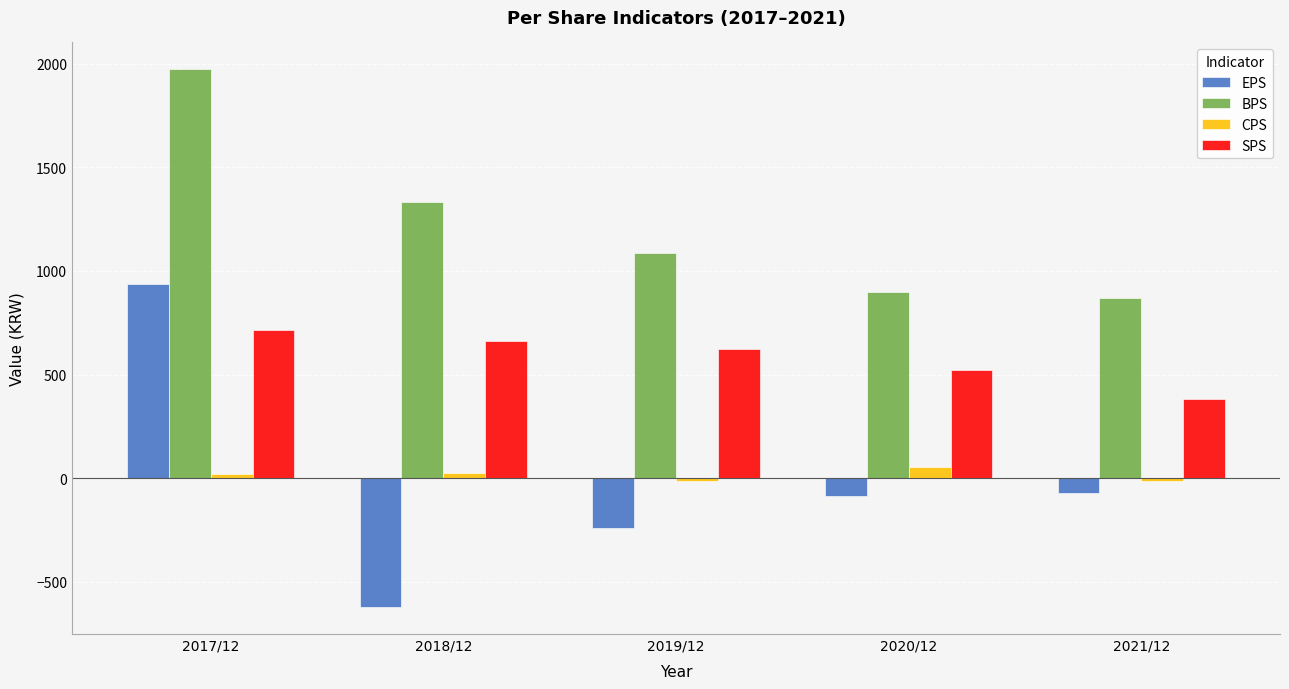

What is the smallest value displayed?

-622